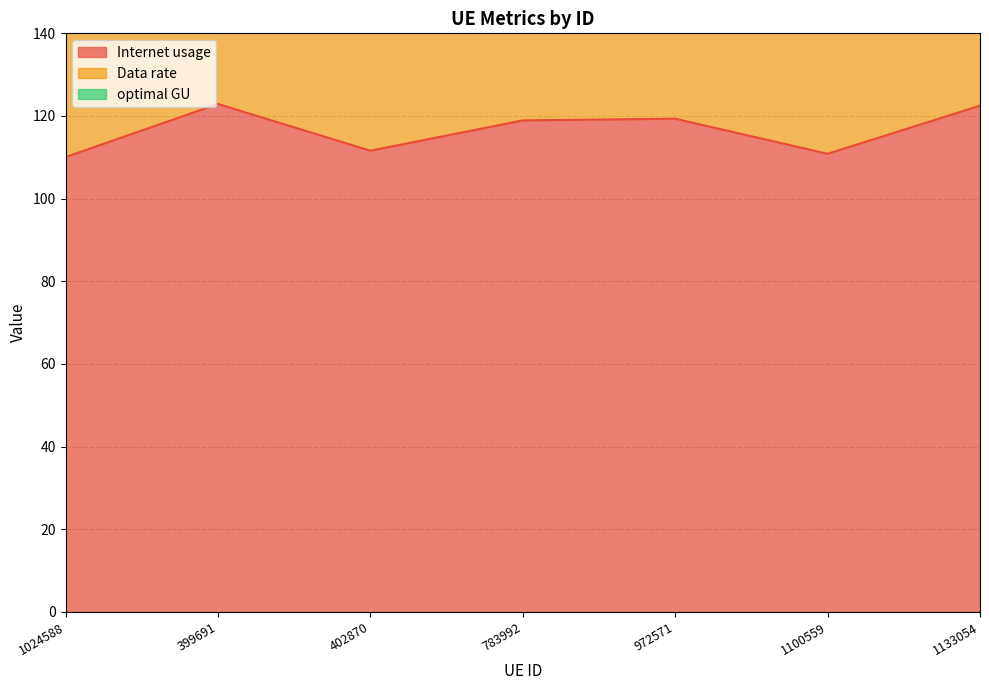

At how many categories does at least one series exceed 136?

7